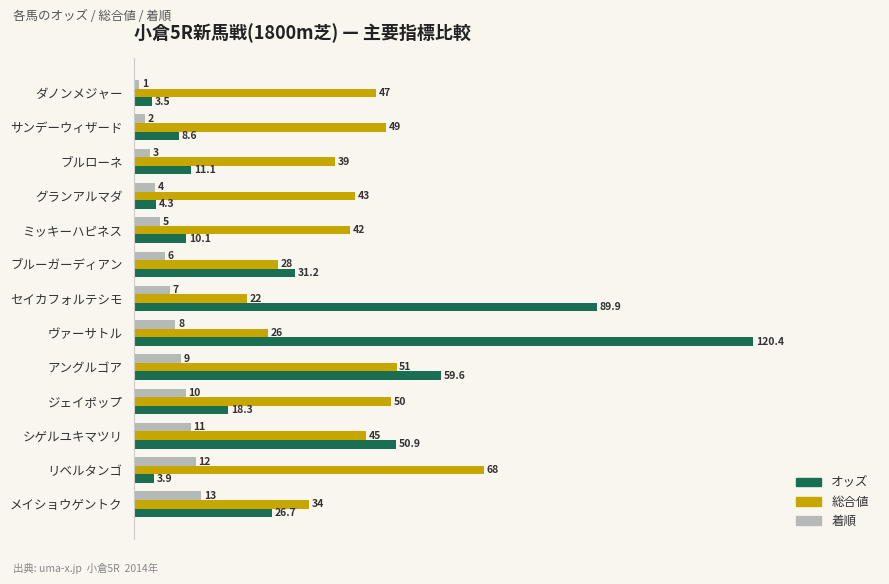

What is the smallest value displayed?

1.0